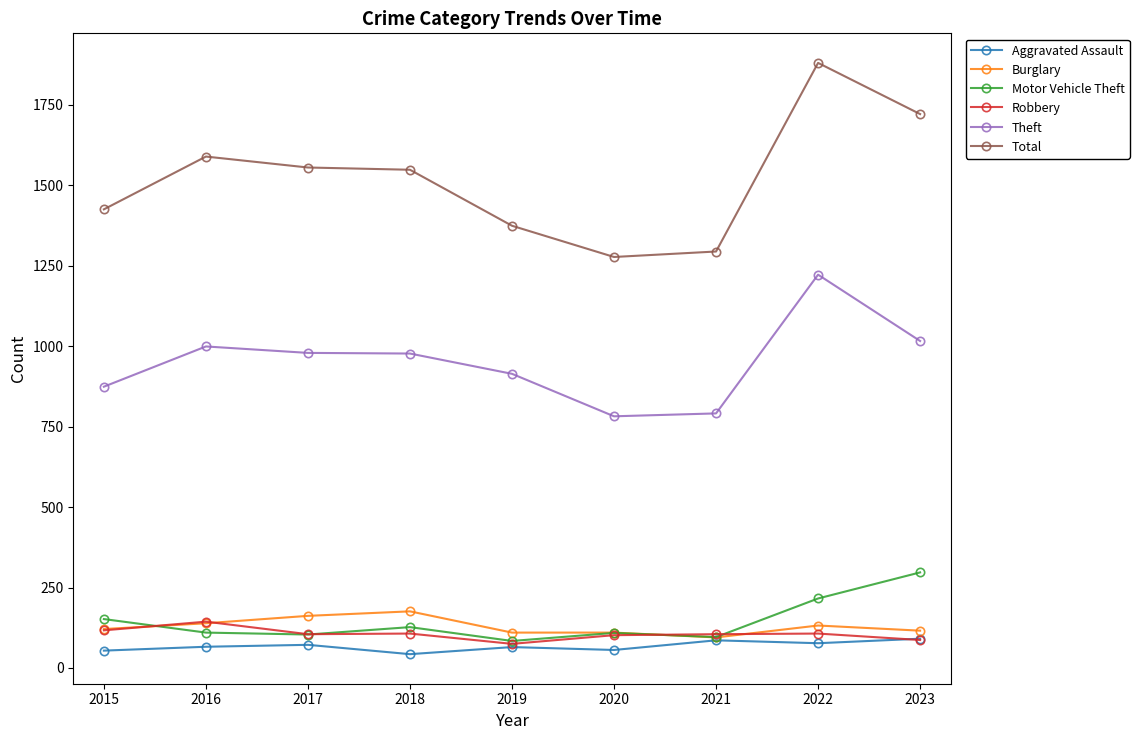

True or false: Motor Vehicle Theft has more than 2 points higher than both neighbors.

False